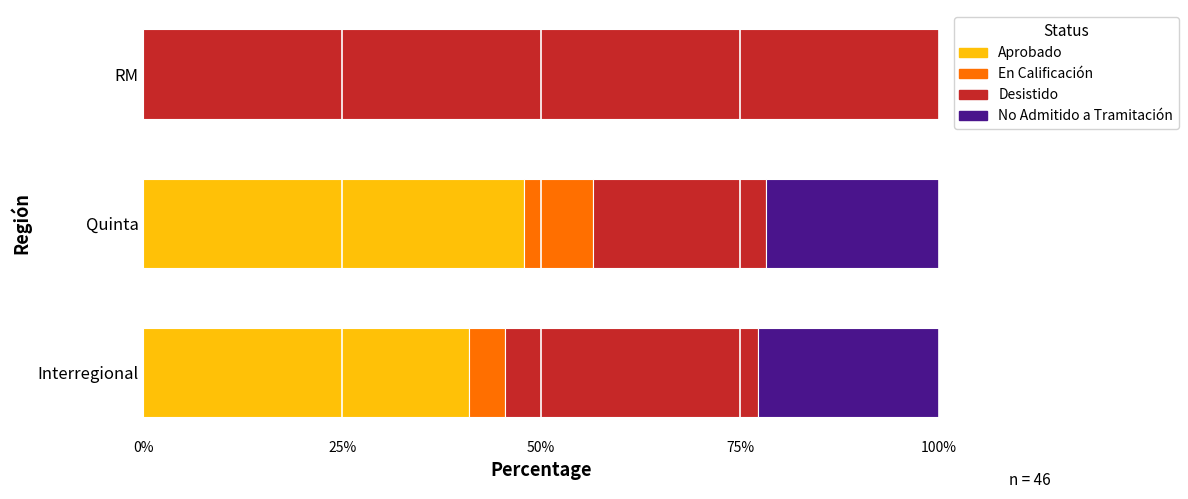

Which category has the highest value in the Aprobado series?

Quinta